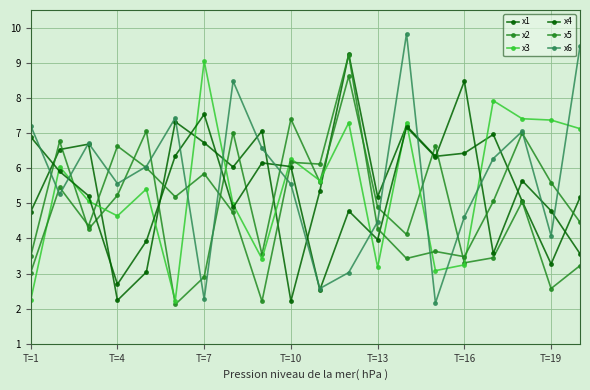

Which series has the widest spread of values?

x6